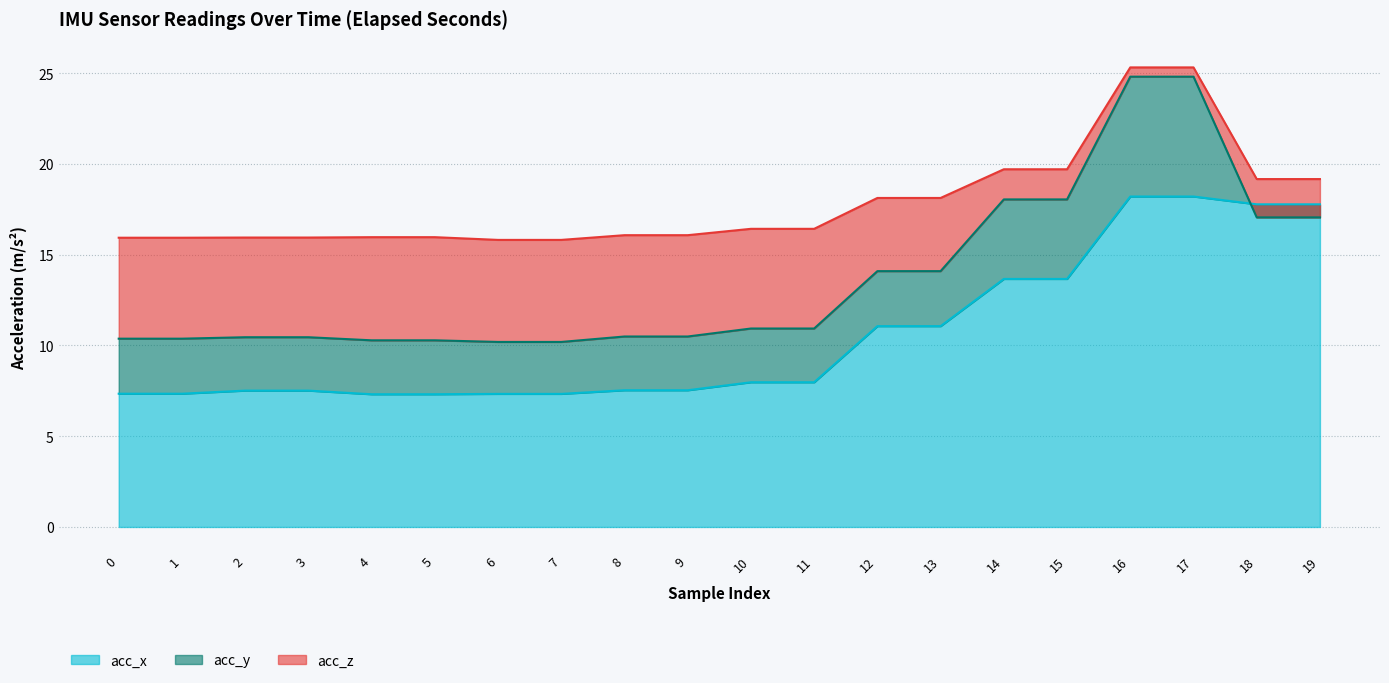

Which series has the largest total across all categories?

acc_x